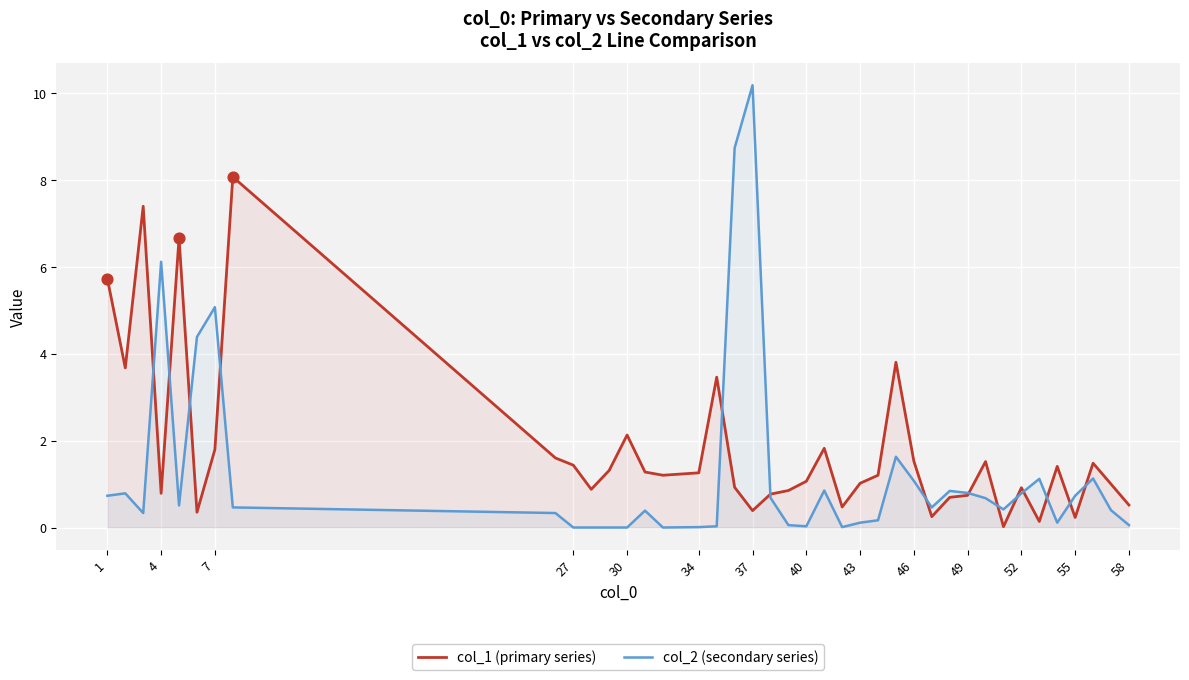

At which category is the sum across all series the highest?

37